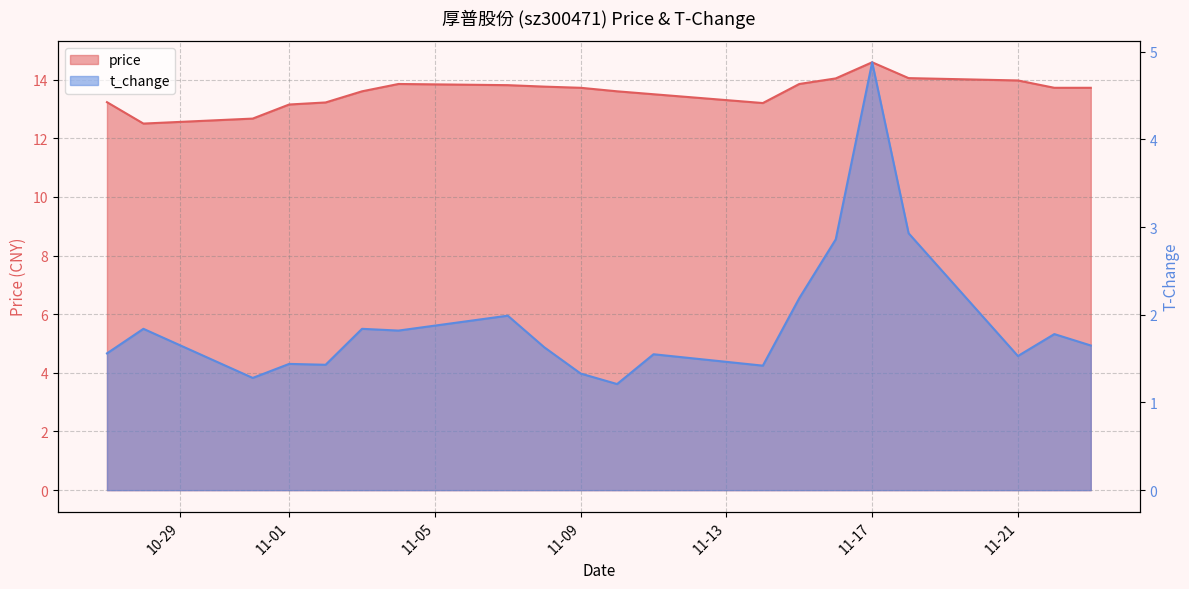

List the labels in order of price value, smallest first.

2022-10-28, 2022-10-31, 2022-11-01, 2022-11-14, 2022-11-02, 2022-10-27, 2022-11-11, 2022-11-03, 2022-11-10, 2022-11-09, 2022-11-22, 2022-11-23, 2022-11-08, 2022-11-07, 2022-11-04, 2022-11-15, 2022-11-21, 2022-11-16, 2022-11-18, 2022-11-17